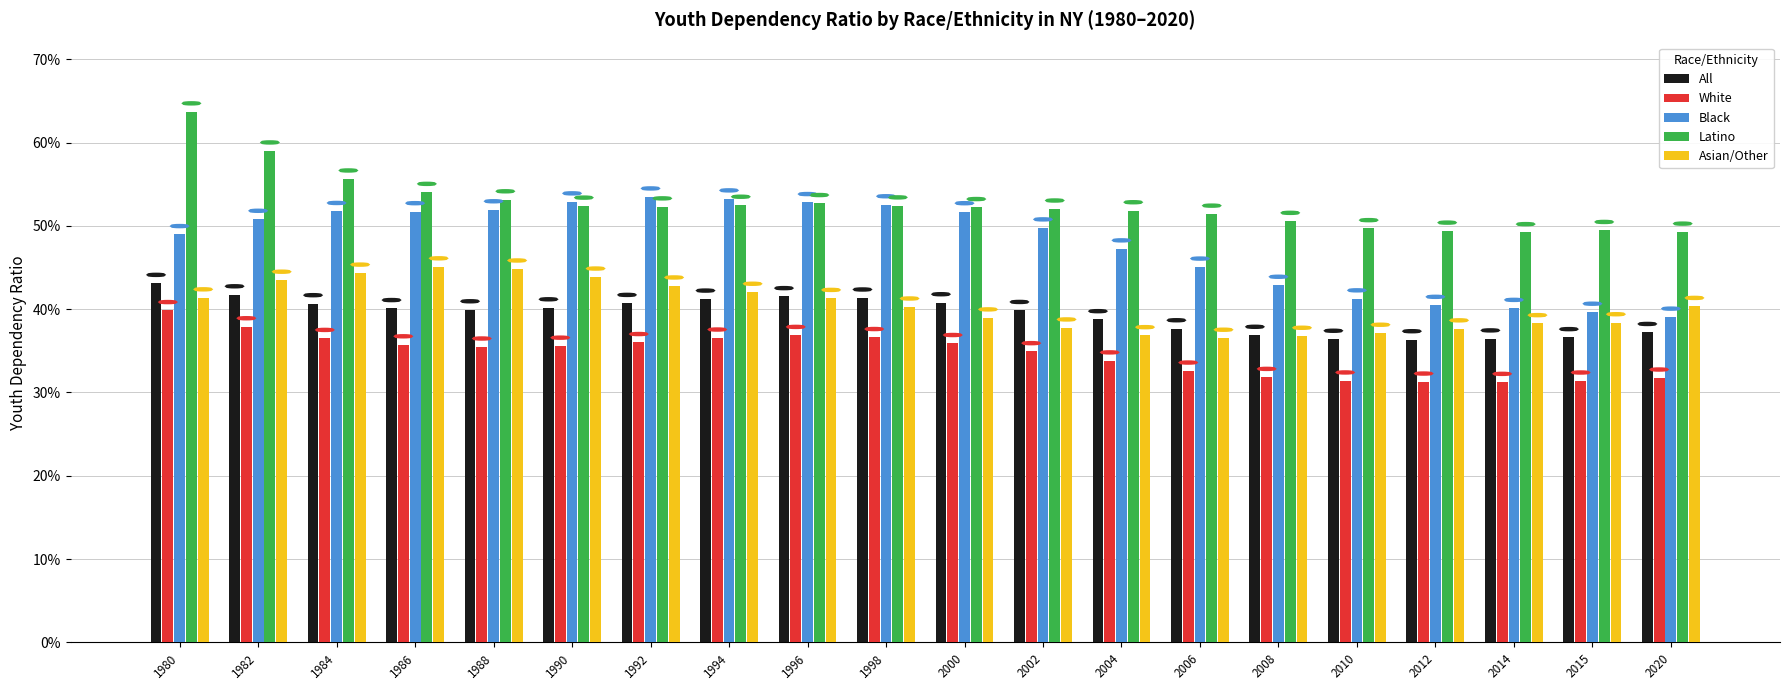

How many bars are there in total?

100